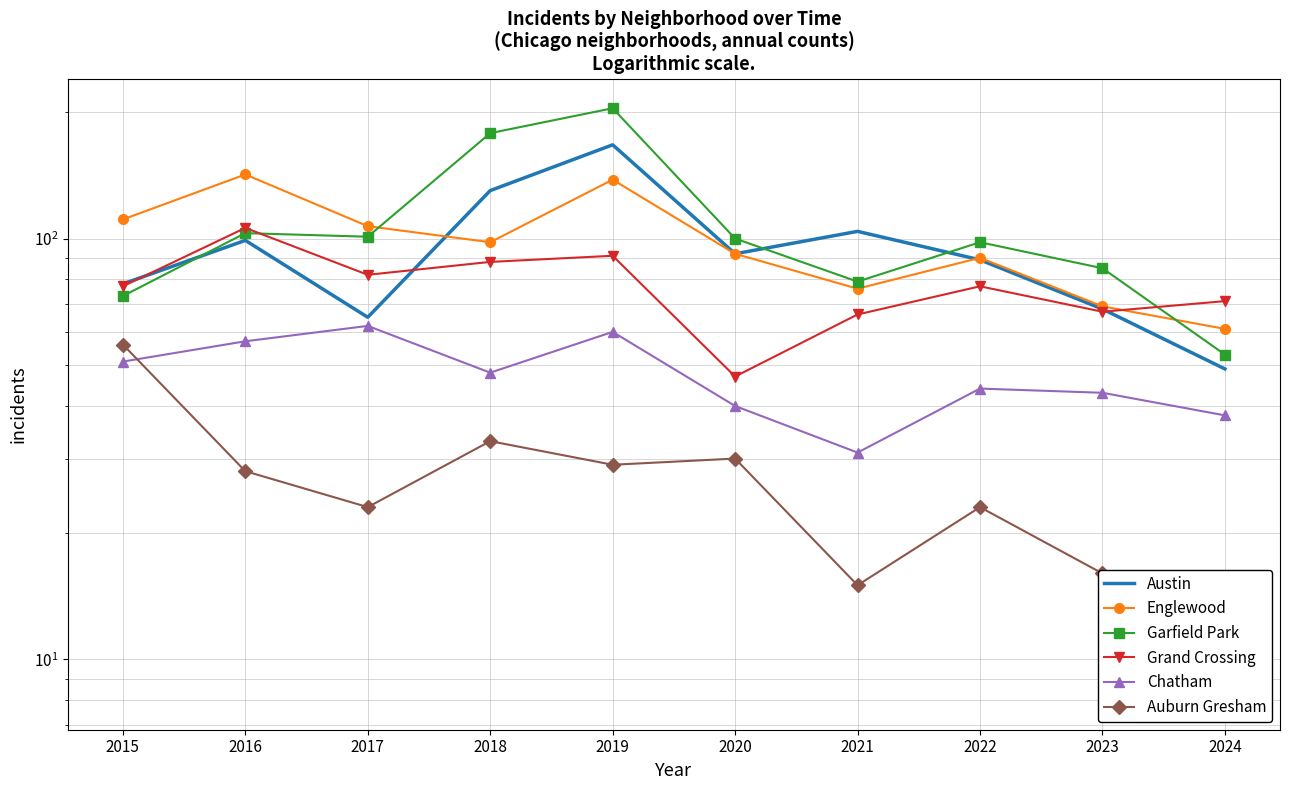

Reading left to right, what are all the values shown in this chart?

Austin: 78	99	65	130	167	92	104	89	68	49
Englewood: 111	142	107	98	138	92	76	90	69	61
Garfield Park: 73	103	101	178	204	100	79	98	85	53
Grand Crossing: 77	106	82	88	91	47	66	77	67	71
Chatham: 51	57	62	48	60	40	31	44	43	38
Auburn Gresham: 56	28	23	33	29	30	15	23	16	8